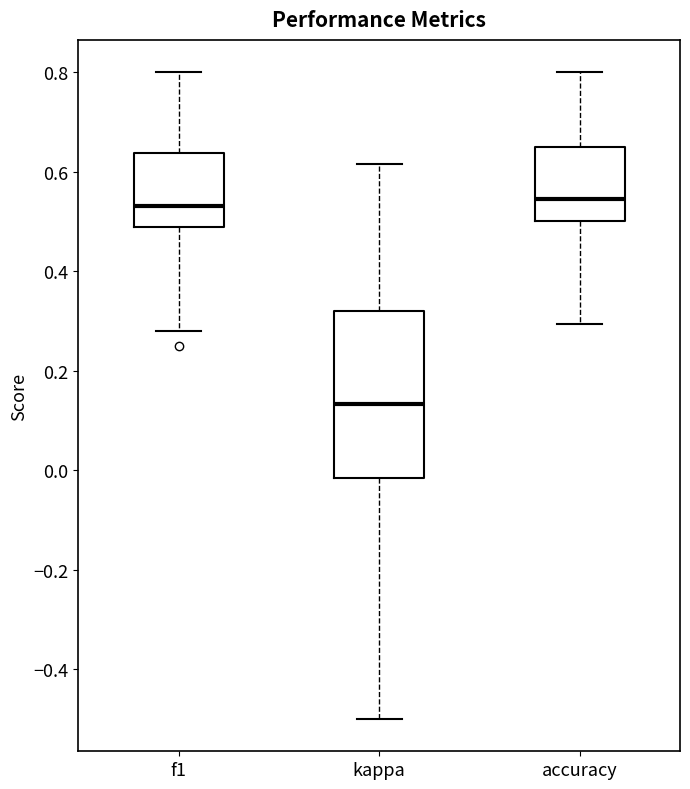

Reading left to right, read every box against the y-axis: the position of its median line, the range the box covers, and the ends of its whiskers. The values are not printed on the chart, so give them approximately, as read against the axis.

f1: median 0.54, box 0.48 to 0.64, whiskers 0.28 to 0.80
kappa: median 0.14, box -0.02 to 0.32, whiskers -0.50 to 0.62
accuracy: median 0.54, box 0.50 to 0.64, whiskers 0.30 to 0.80